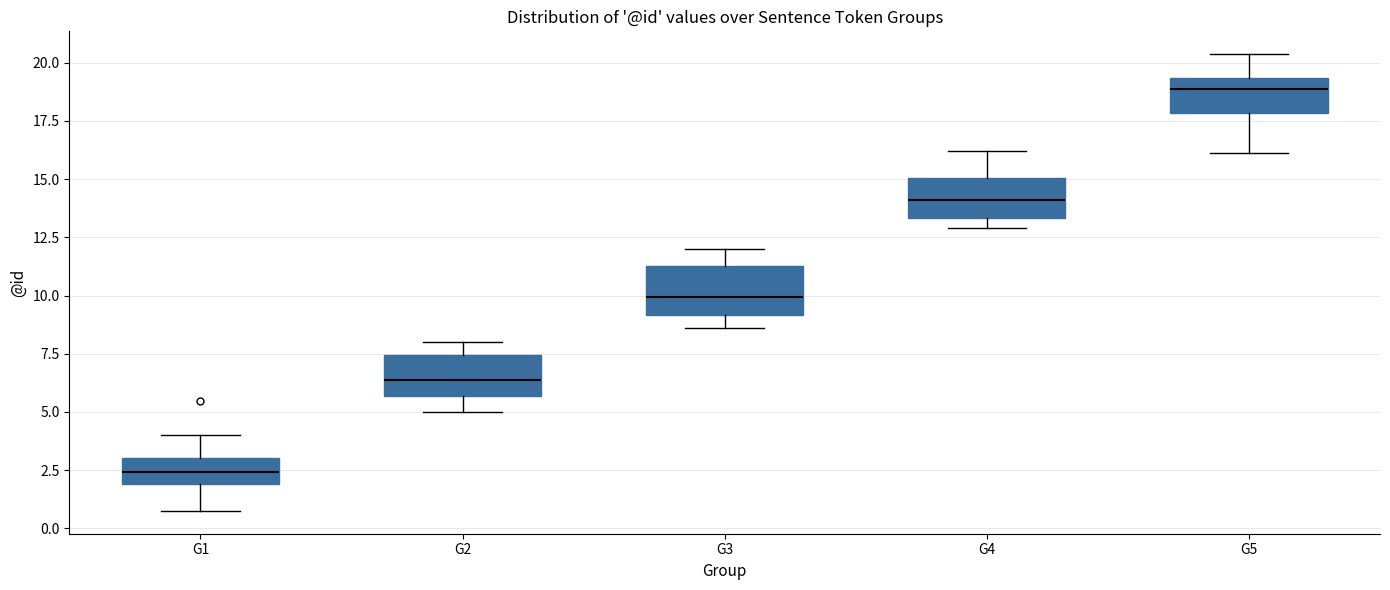

Which box has the highest median line?

G5